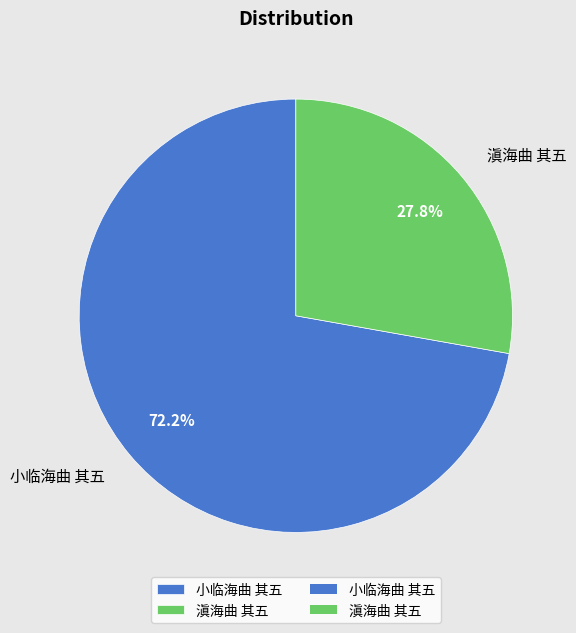

Does any single category account for the majority?

Yes